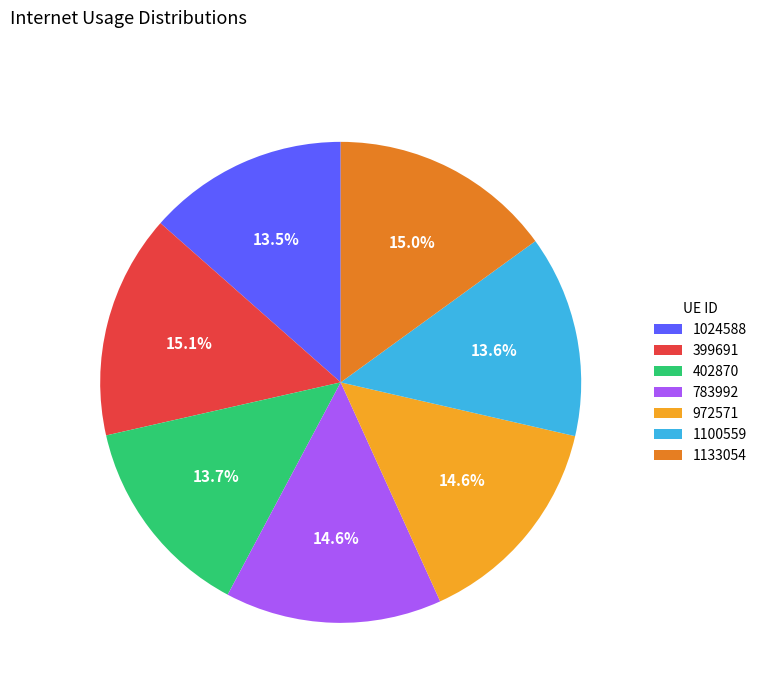

To the nearest percent, what is the difference between the largest and smallest slice percentages?

2%